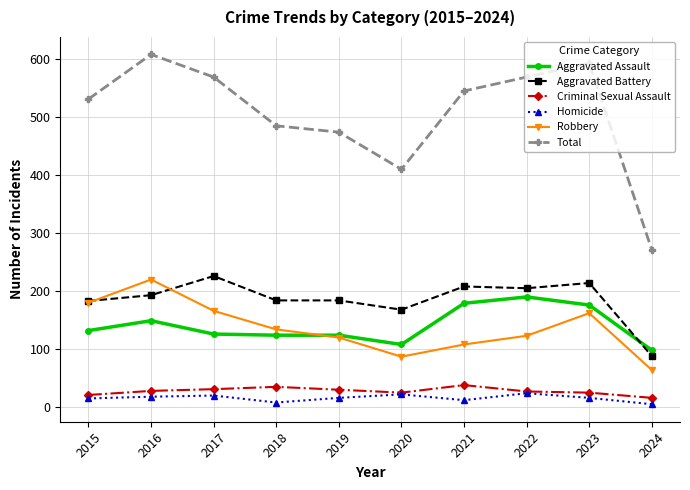

How many interior local valleys does the Total series have?

1